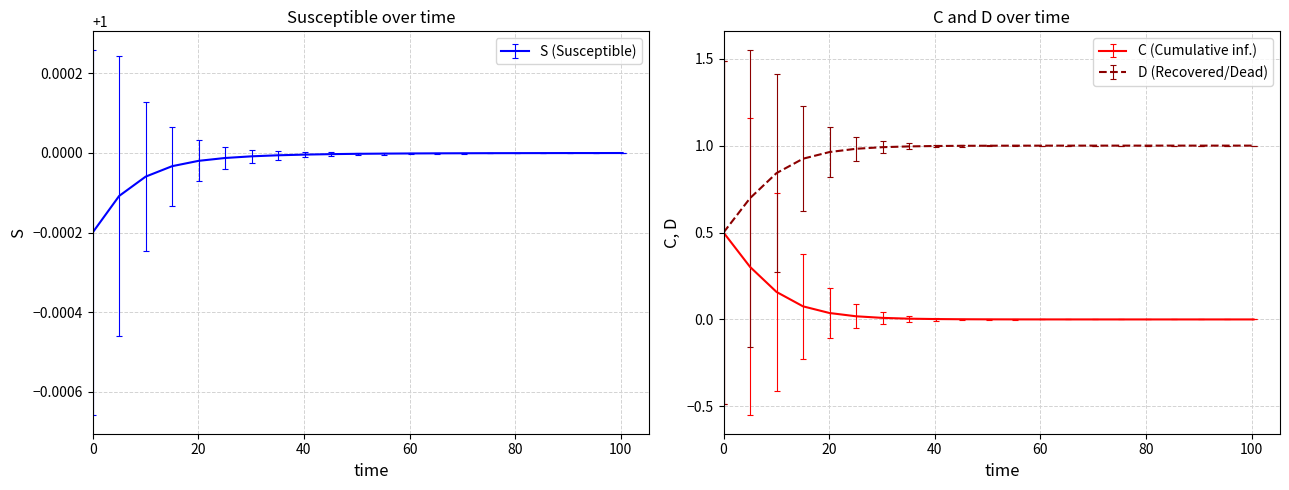

What is the label of the 18th point from the right?

C